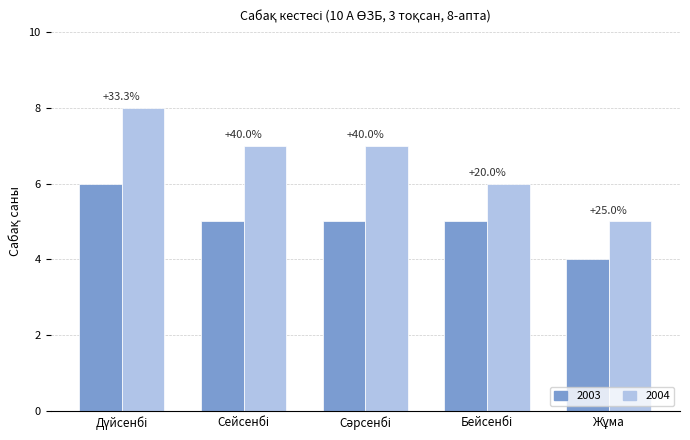

Is it true that 2003 equals 5 at Бейсенбі?

True